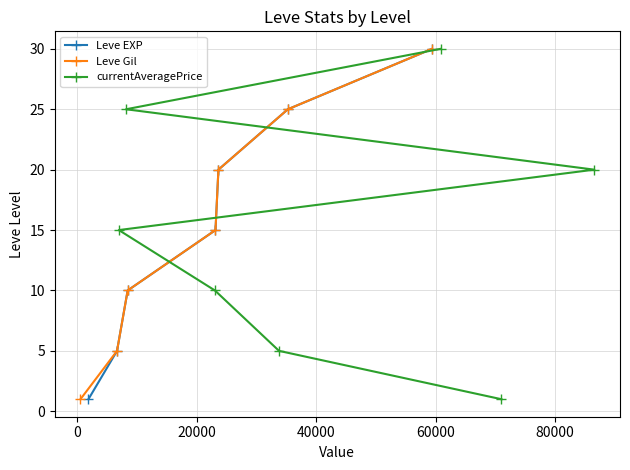

What is the value of the Leve EXP point at the 4th from the left?

15